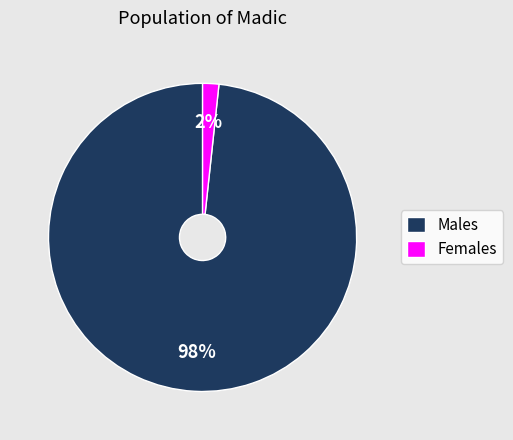

Rank the categories by value from lowest to highest.

Females, Males